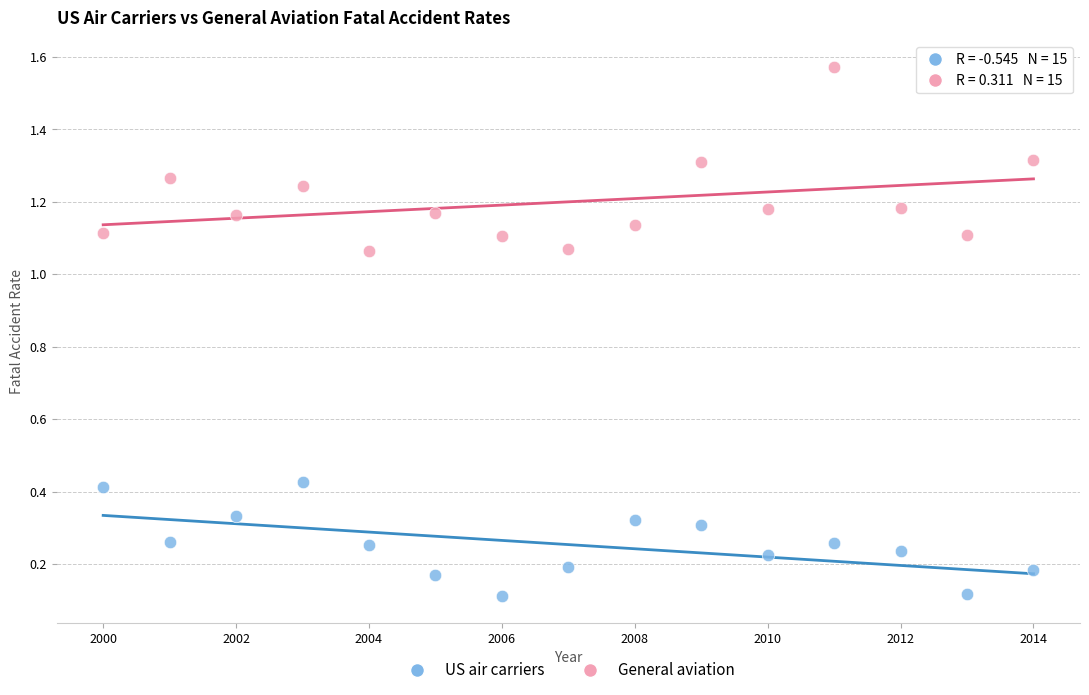

Which series has the largest Y range (max minus min)?

General aviation